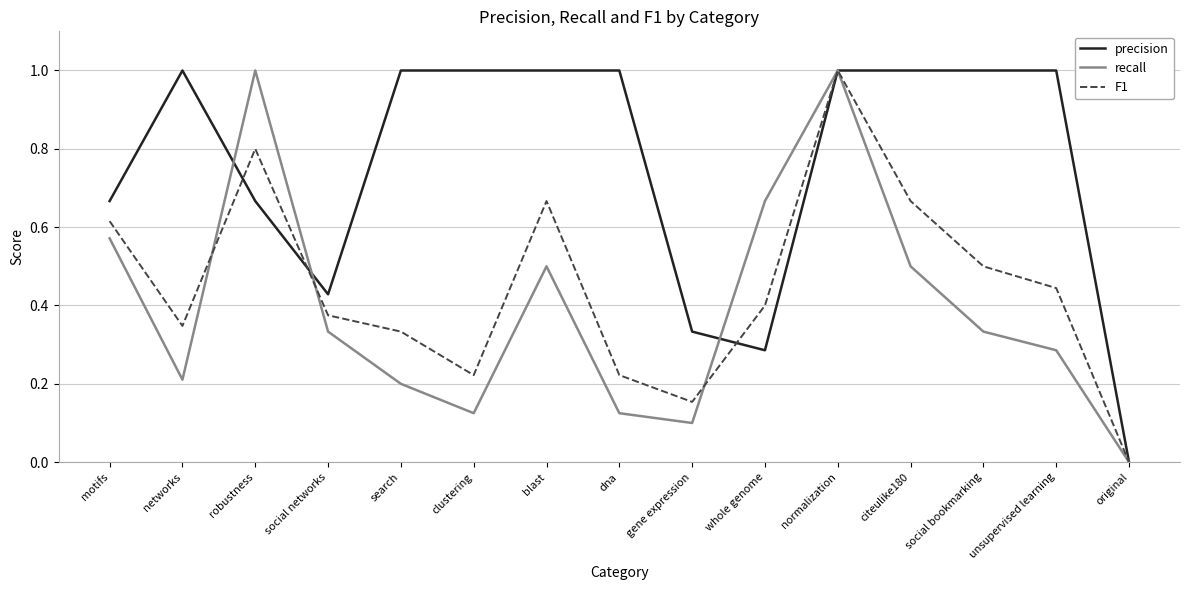

The recall series shows 0.7 at blast. True or false?

False